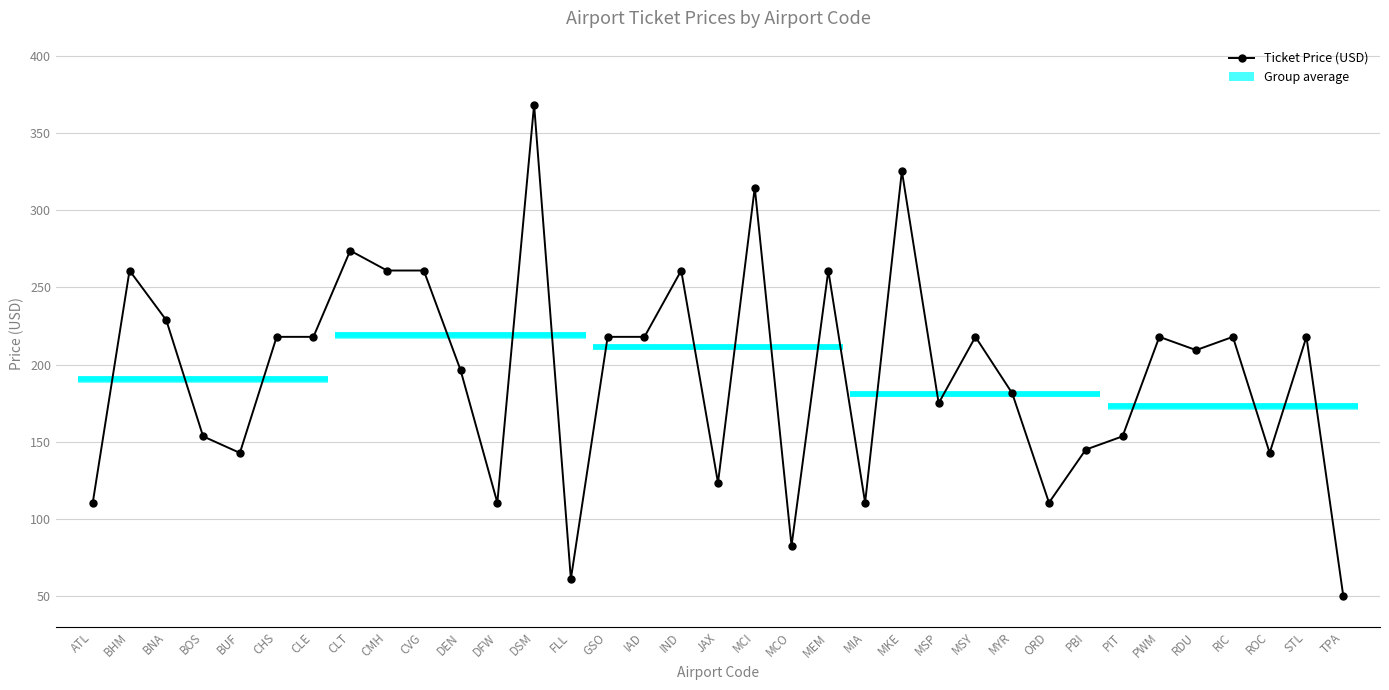

Reading right to left, transcribe all the data shown in this chart.

50.3	218.0	142.8	218.0	209.4	218.0	153.5	144.9	110.5	181.4	218.0	175.0	325.5	110.5	261.0	82.6	314.8	123.4	261.0	218.0	218.0	61.1	368.5	110.5	196.5	261.0	261.0	273.9	218.0	218.0	142.8	153.5	228.8	261.0	110.5